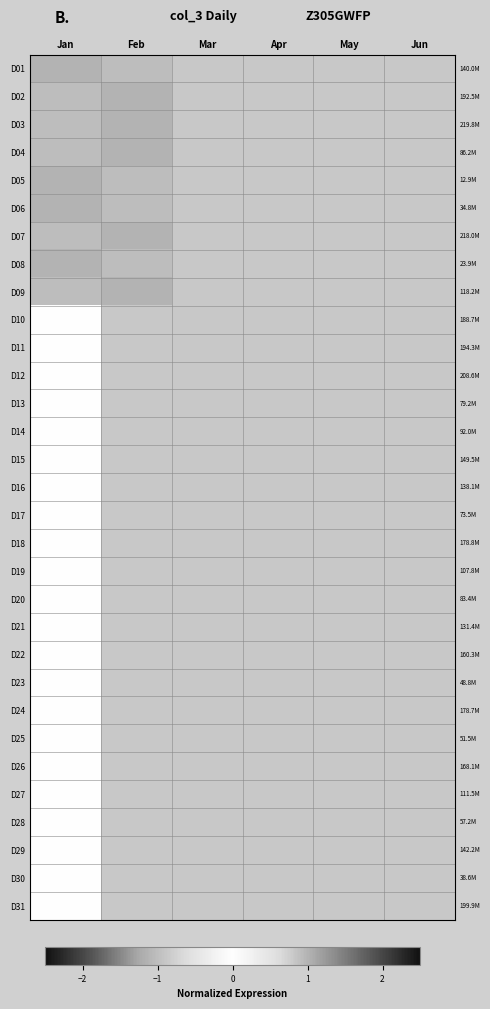

At which label is D13 closest to 0?

Jan